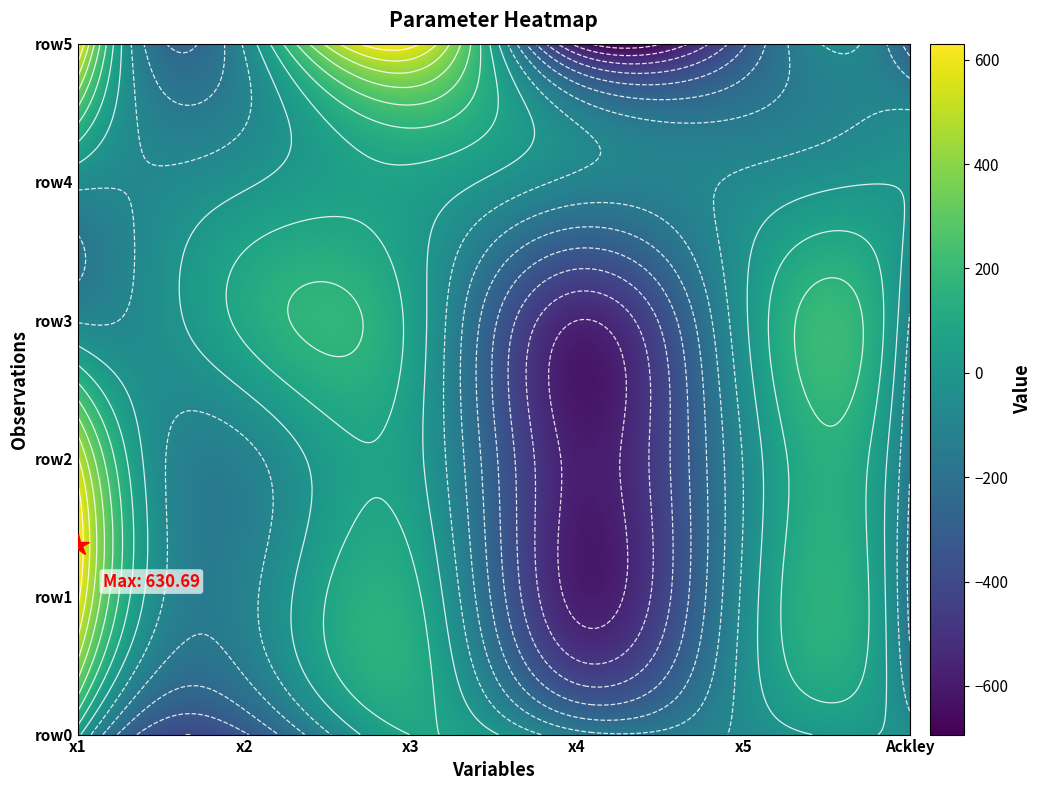

What is the smallest value displayed?

-590.7